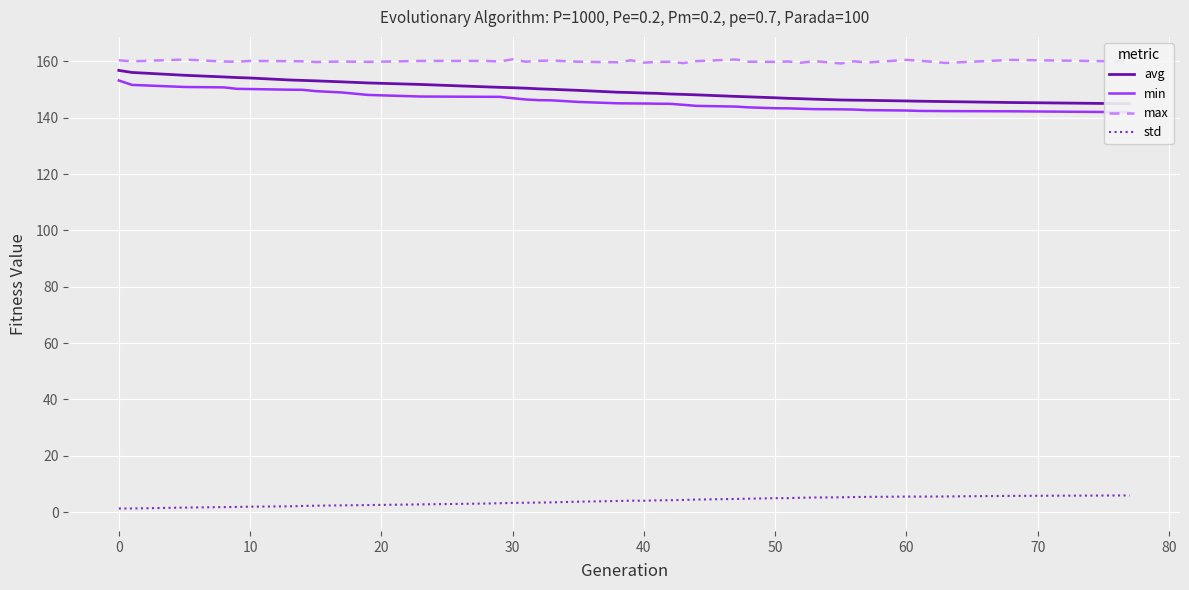

Which series has the largest total across all categories?

max